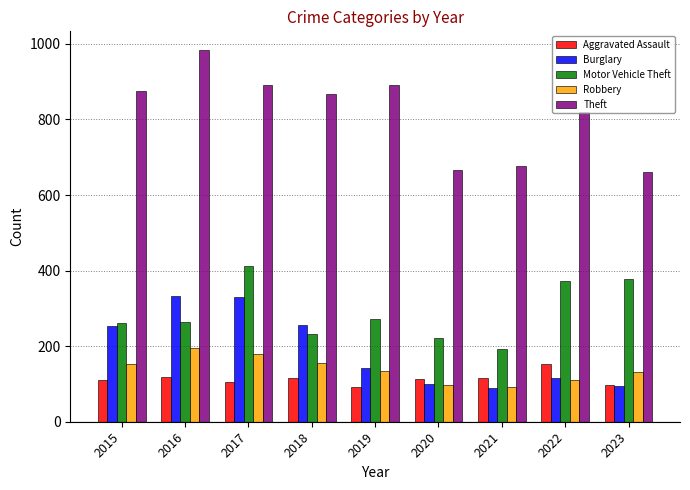

Is it true that Theft equals 560 at 2015?

False